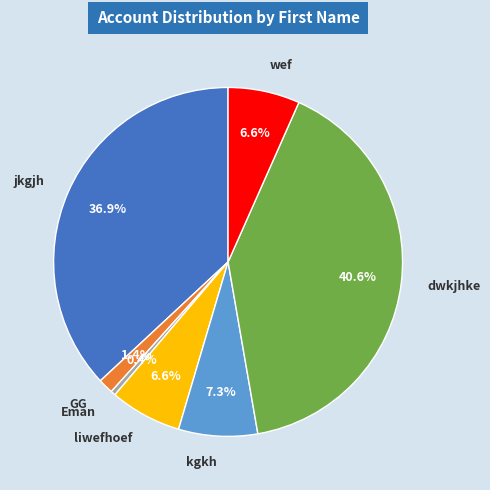

Does any single category account for the majority?

No